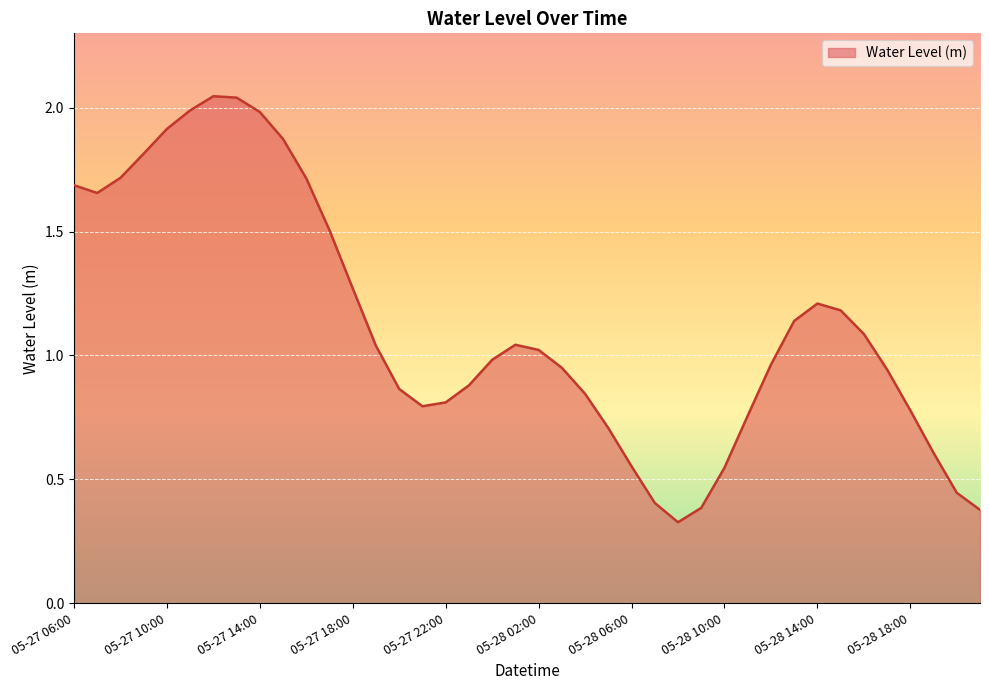

Is this an area chart (filled region under the line)?

Yes